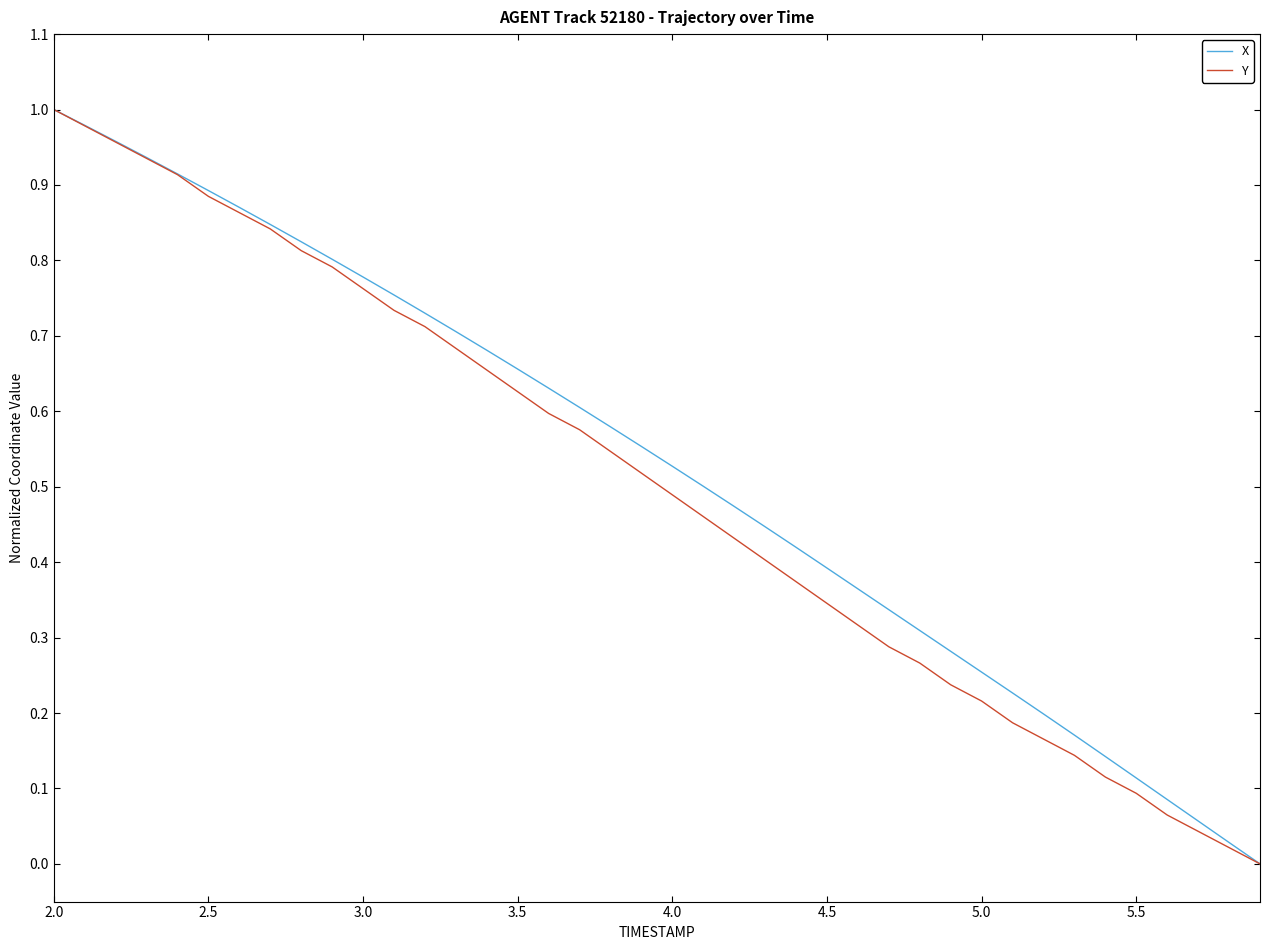

At which category is the sum across all series the highest?

2.0